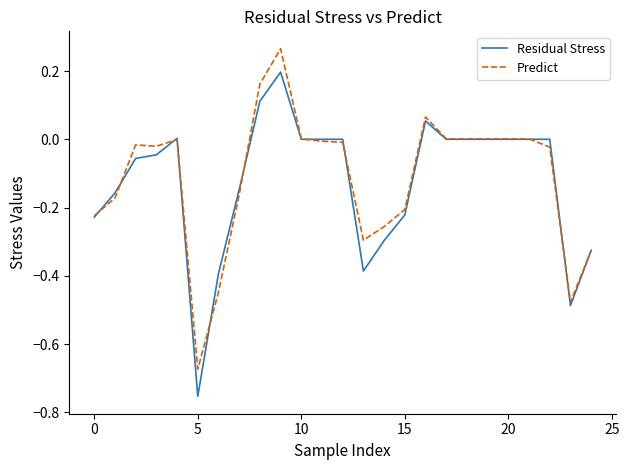

What is the difference between the second highest and second lowest values in the Predict series?

0.6